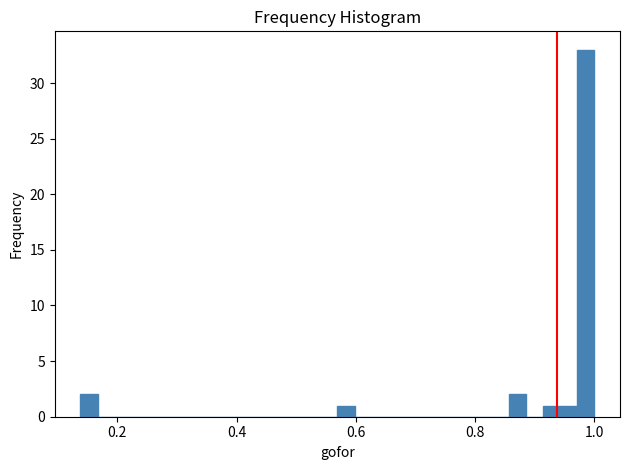

Around what value on the x-axis is the tallest bar? Give the approximate position of its centre, as read against the axis.

0.98